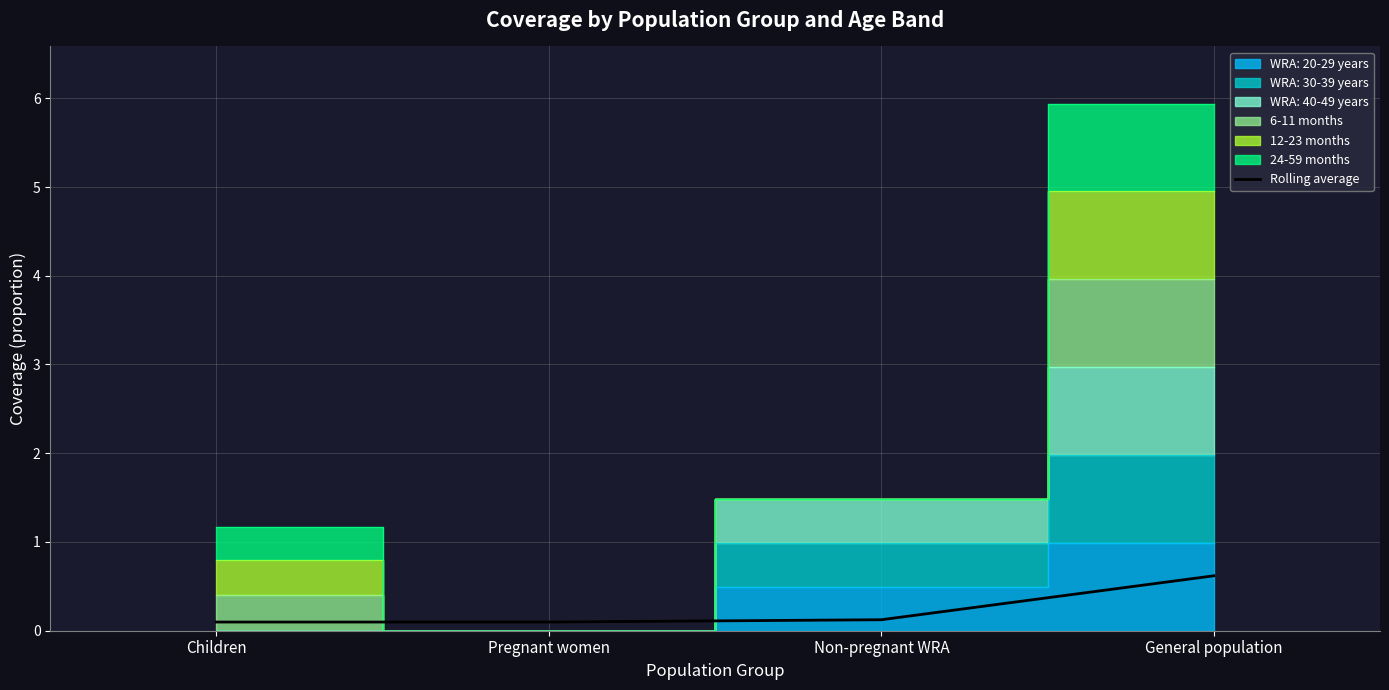

Between Children and General population, which is larger?

General population